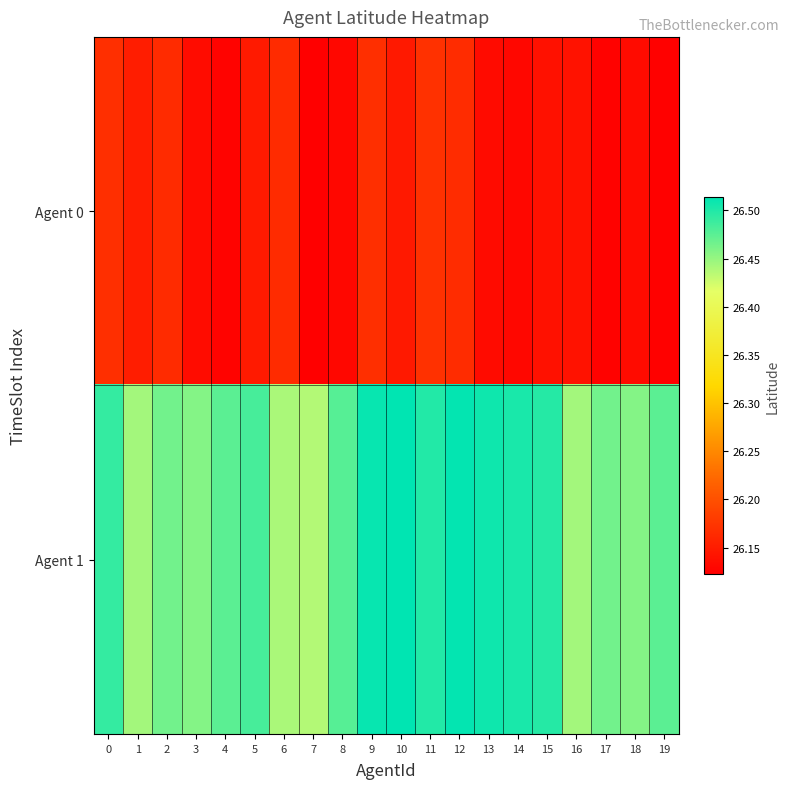

Rank the series by their average value, from highest to lowest.

Agent 1, Agent 0